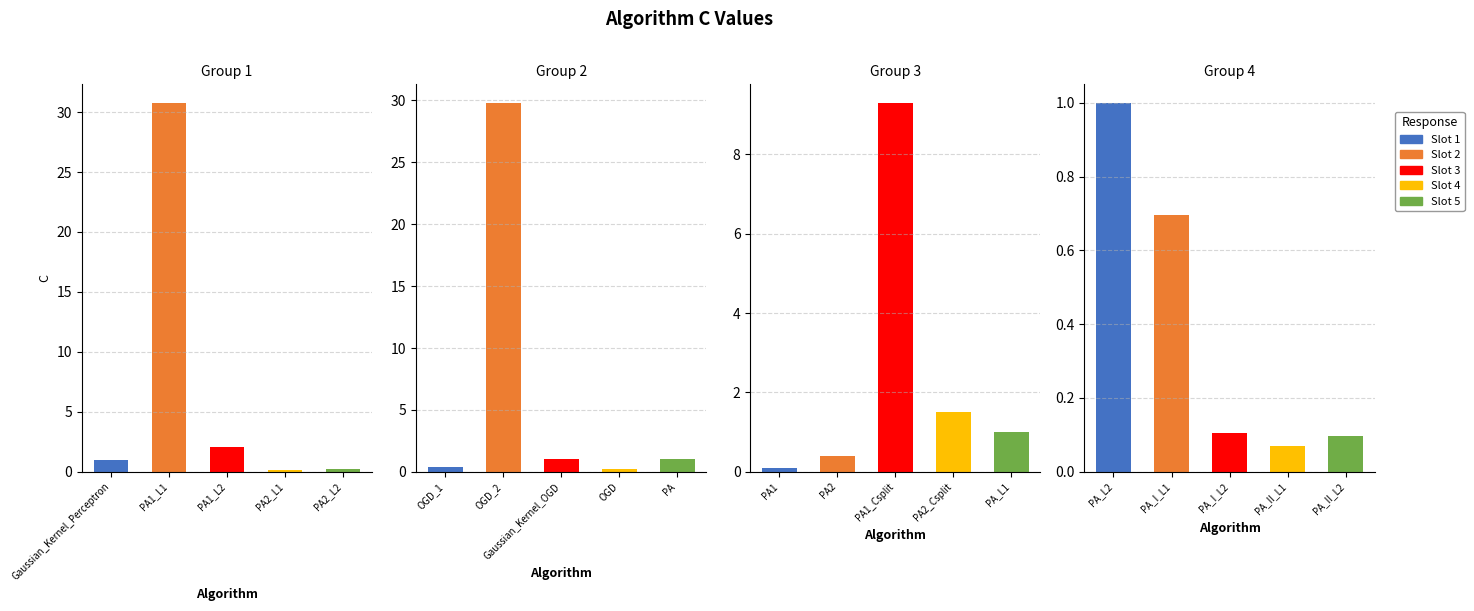

What is the change in value from Gaussian_Kernel_Perceptron to PA1?

-0.9